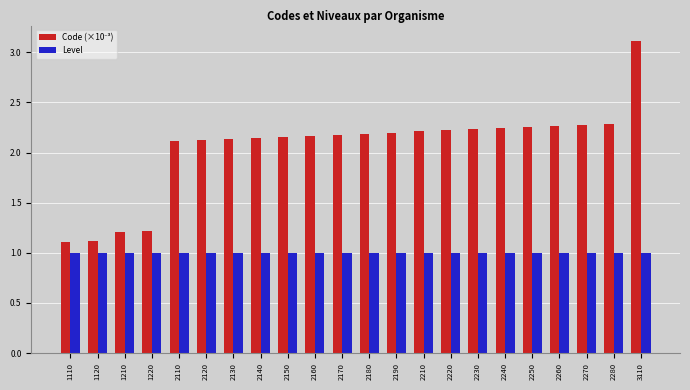

What is the minimum value for Level?

1.0